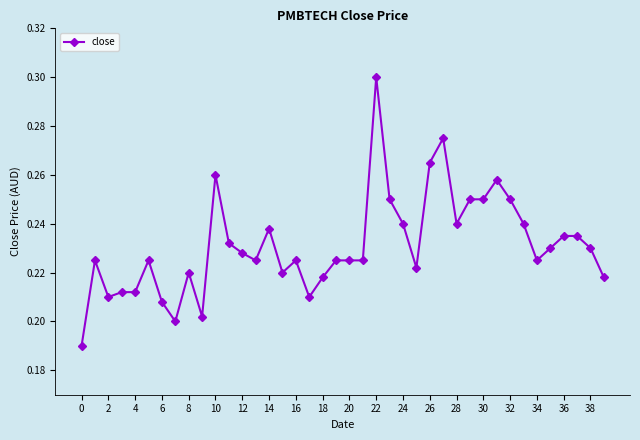

True or false: the data has more than 2 interior local peaks.

True